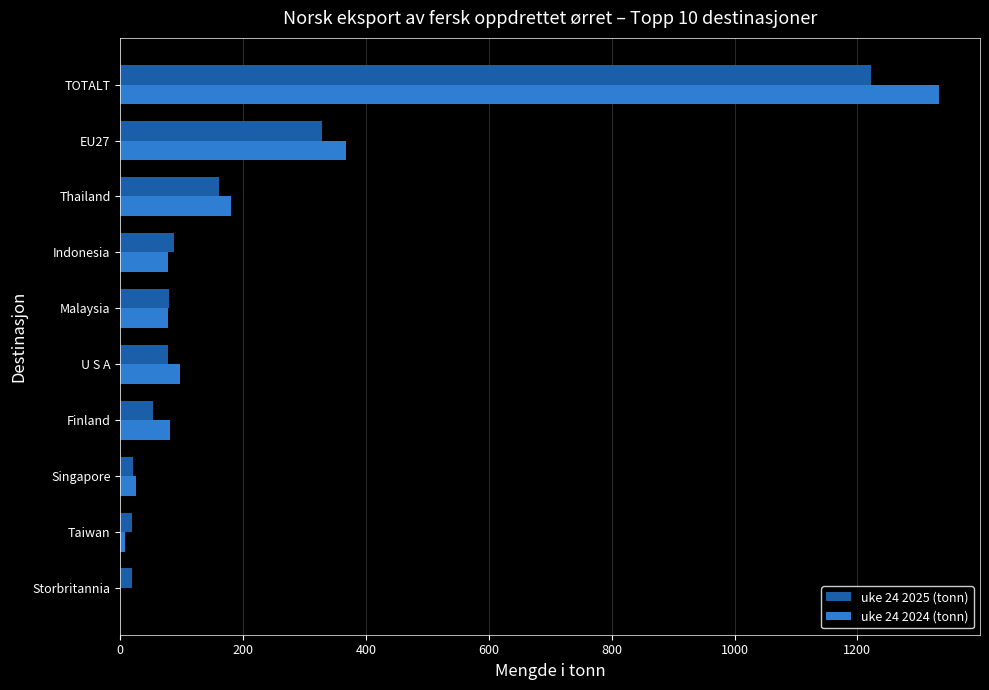

The value of uke 24 2025 (tonn) at Malaysia is 80. True or false?

True